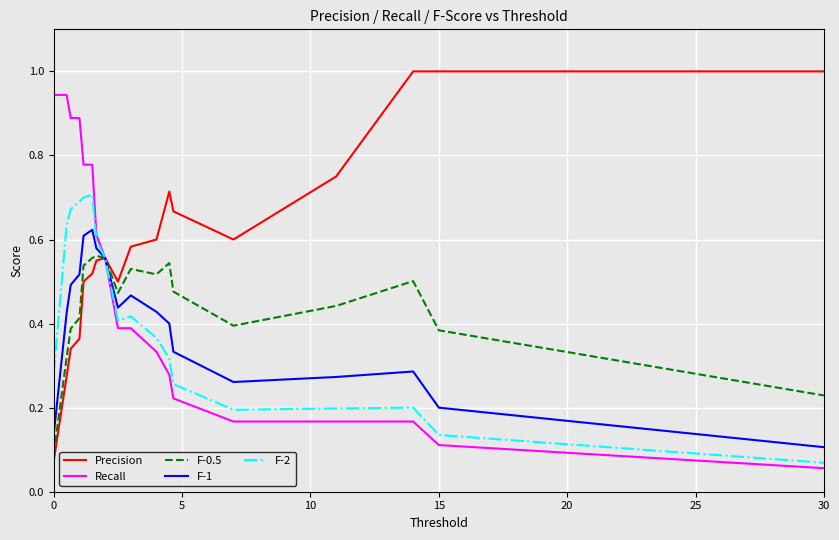

Rank the series by their maximum value, from highest to lowest.

Precision, Recall, F-2, F-1, F-0.5